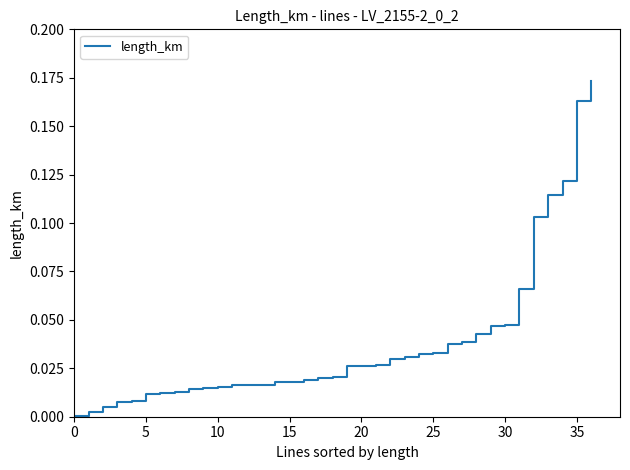

How many lines are shown in the chart?

1